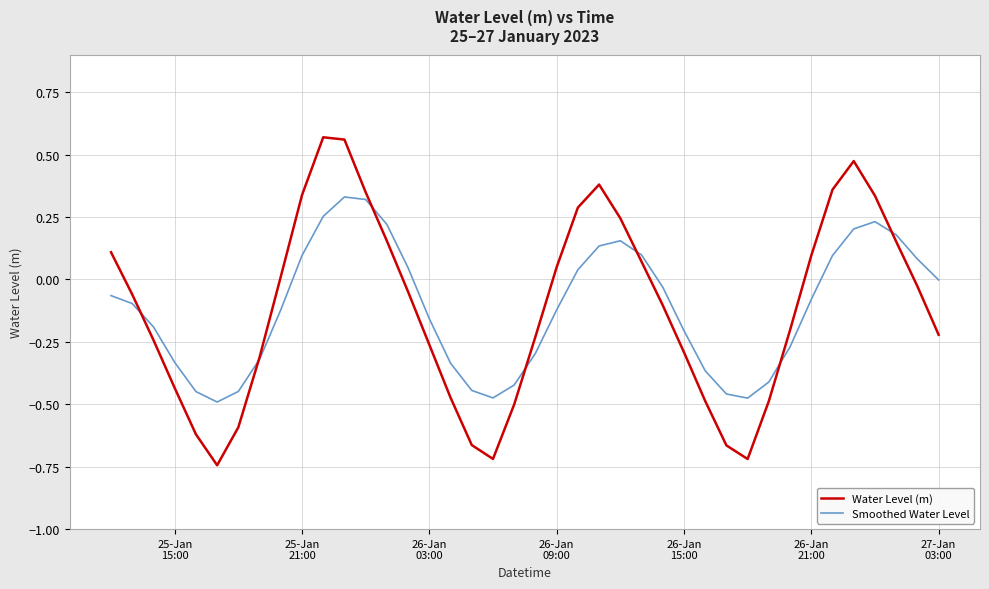

Which series has the largest range (max minus min)?

Water Level (m)